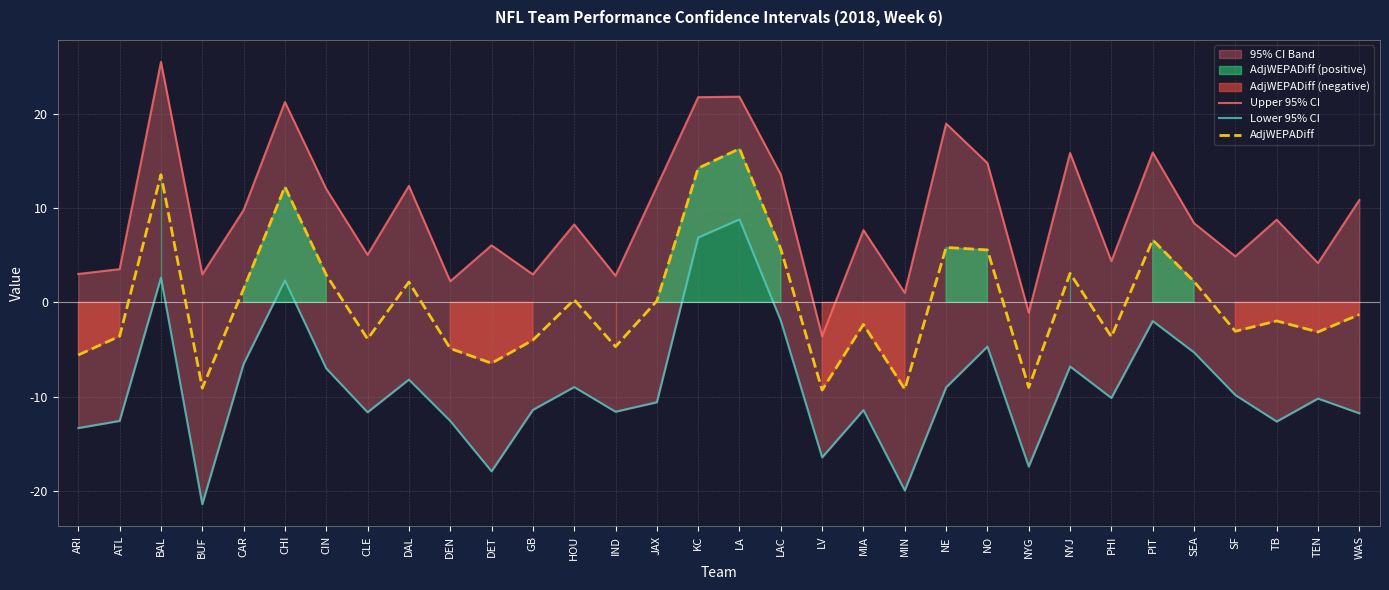

Reading left to right, what are all the values shown in this chart?

Upper 95% CI: ARI=3.0	ATL=3.5	BAL=25.5	BUF=3.0	CAR=9.8	CHI=21.3	CIN=12.0	CLE=5.0	DAL=12.4	DEN=2.2	DET=6.1	GB=3.0	HOU=8.3	IND=2.8	JAX=12.3	KC=21.8	LA=21.8	LAC=13.6	LV=-3.6	MIA=7.7	MIN=1.0	NE=19.0	NO=14.8	NYG=-1.1	NYJ=15.9	PHI=4.4	PIT=15.9	SEA=8.4	SF=4.9	TB=8.8	TEN=4.2	WAS=10.9
Lower 95% CI: ARI=-13.3	ATL=-12.6	BAL=2.6	BUF=-21.4	CAR=-6.5	CHI=2.3	CIN=-7.0	CLE=-11.7	DAL=-8.2	DEN=-12.6	DET=-17.9	GB=-11.4	HOU=-9.0	IND=-11.6	JAX=-10.6	KC=6.9	LA=8.8	LAC=-1.9	LV=-16.5	MIA=-11.4	MIN=-20.0	NE=-9.0	NO=-4.7	NYG=-17.4	NYJ=-6.8	PHI=-10.2	PIT=-2.0	SEA=-5.3	SF=-9.8	TB=-12.7	TEN=-10.2	WAS=-11.8
AdjWEPADiff: ARI=-5.6	ATL=-3.6	BAL=13.5	BUF=-9.1	CAR=1.4	CHI=12.3	CIN=2.9	CLE=-3.9	DAL=2.2	DEN=-4.9	DET=-6.5	GB=-4.0	HOU=0.3	IND=-4.7	JAX=0.1	KC=14.2	LA=16.3	LAC=5.7	LV=-9.3	MIA=-2.3	MIN=-9.2	NE=5.8	NO=5.6	NYG=-9.0	NYJ=3.1	PHI=-3.7	PIT=6.6	SEA=2.2	SF=-3.1	TB=-2.0	TEN=-3.1	WAS=-1.3